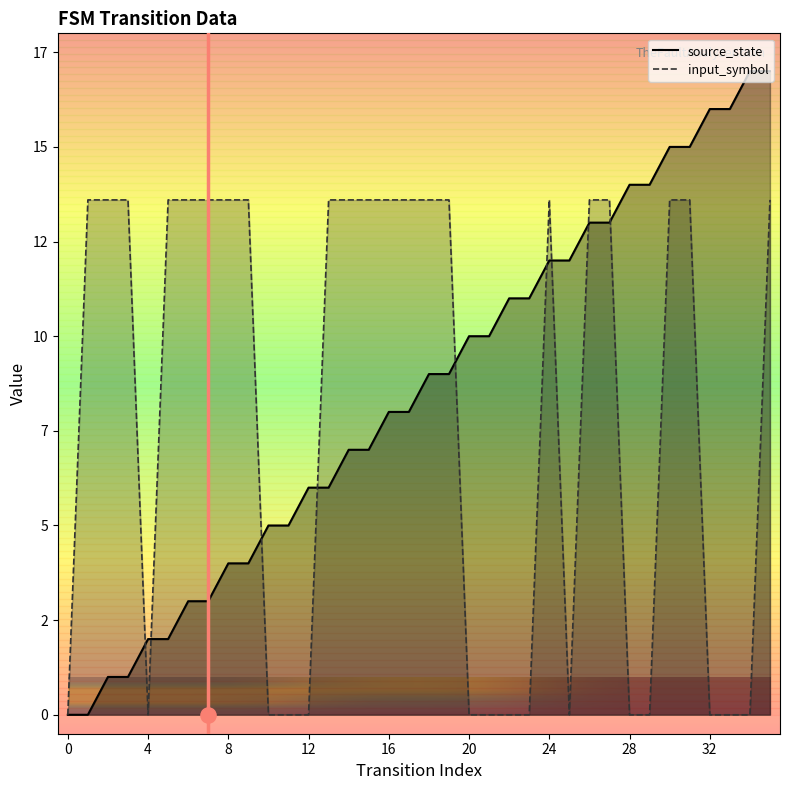

Which series contains the lowest Y value?

source_state